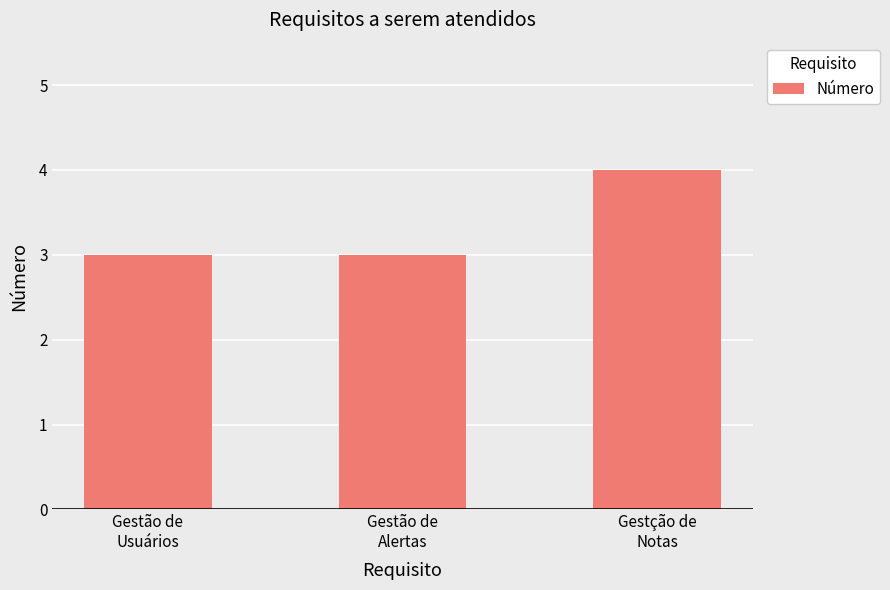

At which category does the chart reach its peak across all series?

Gestção de
Notas